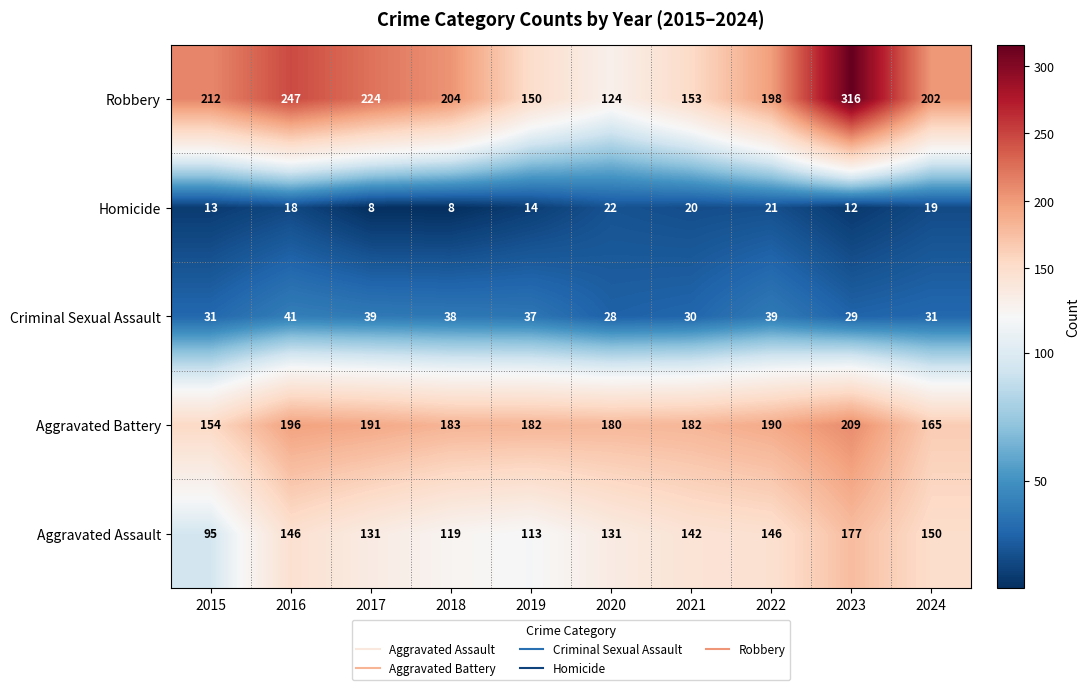

What is the smallest value displayed?

8